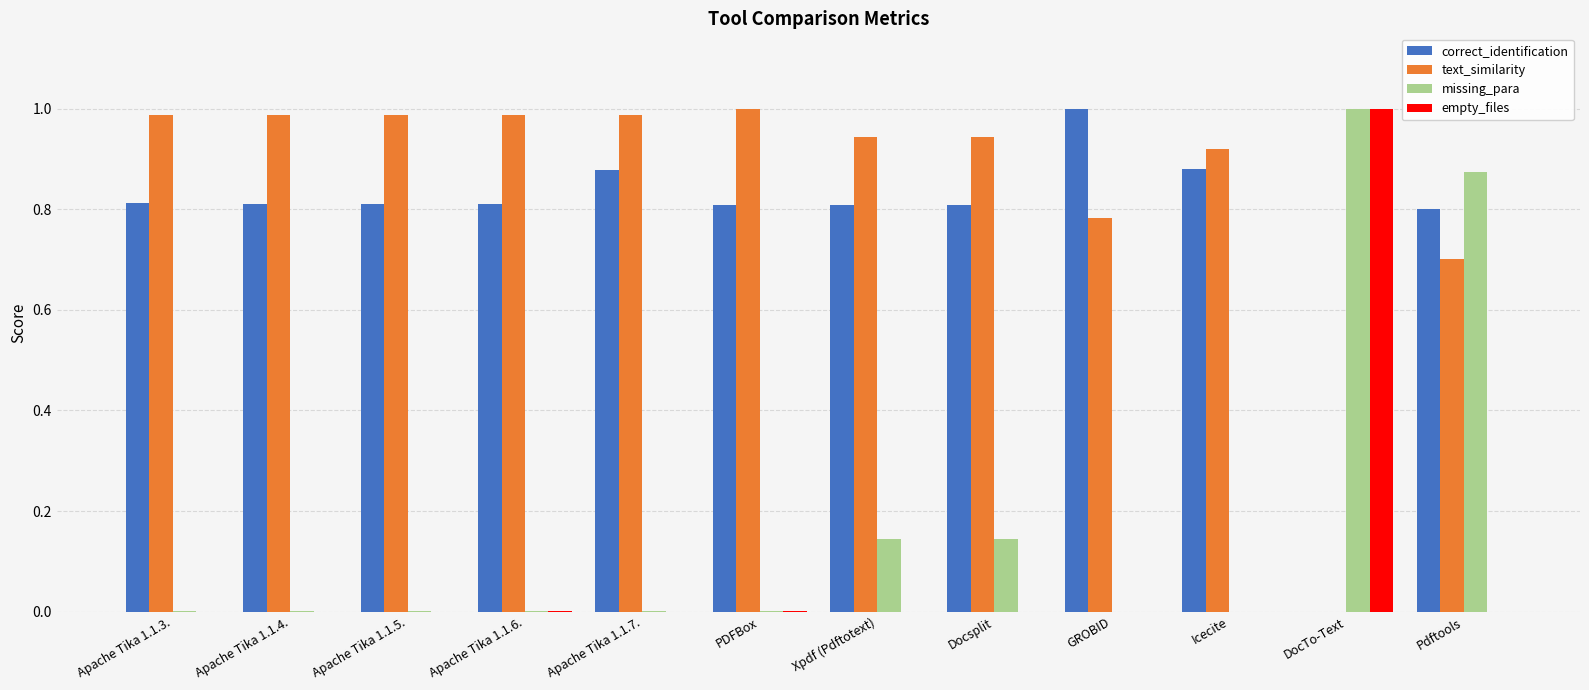

Count the number of data series in this chart.

4